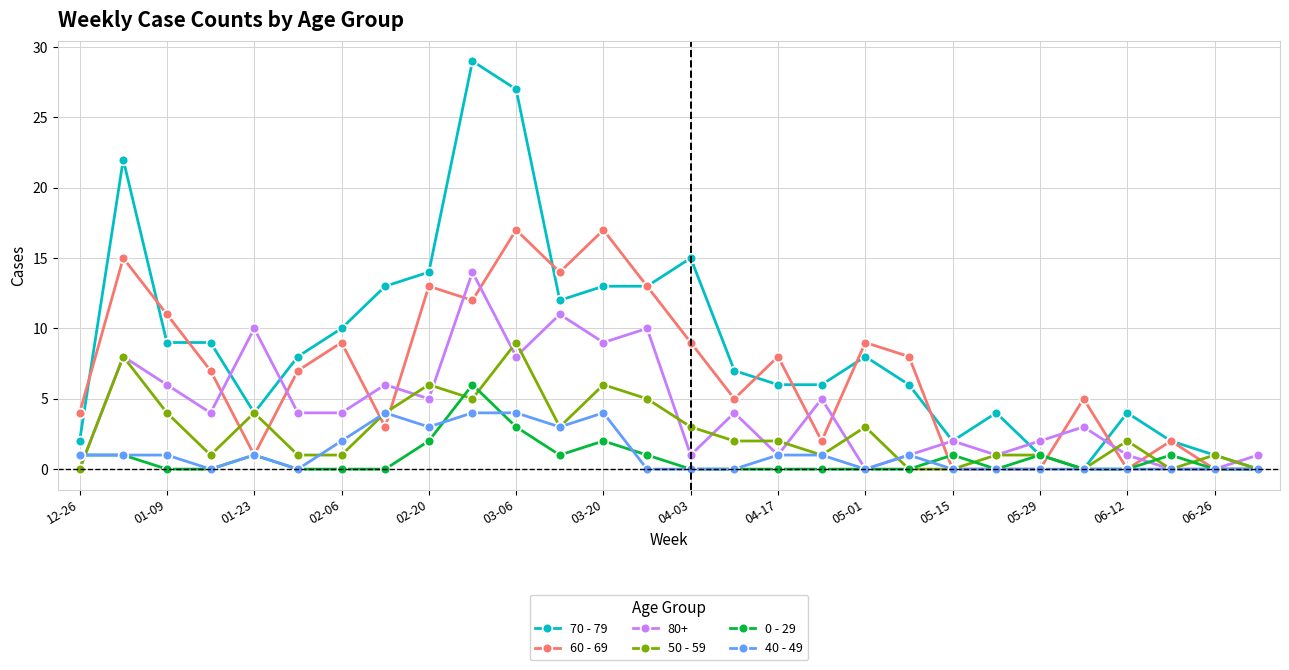

Count the number of data series in this chart.

6